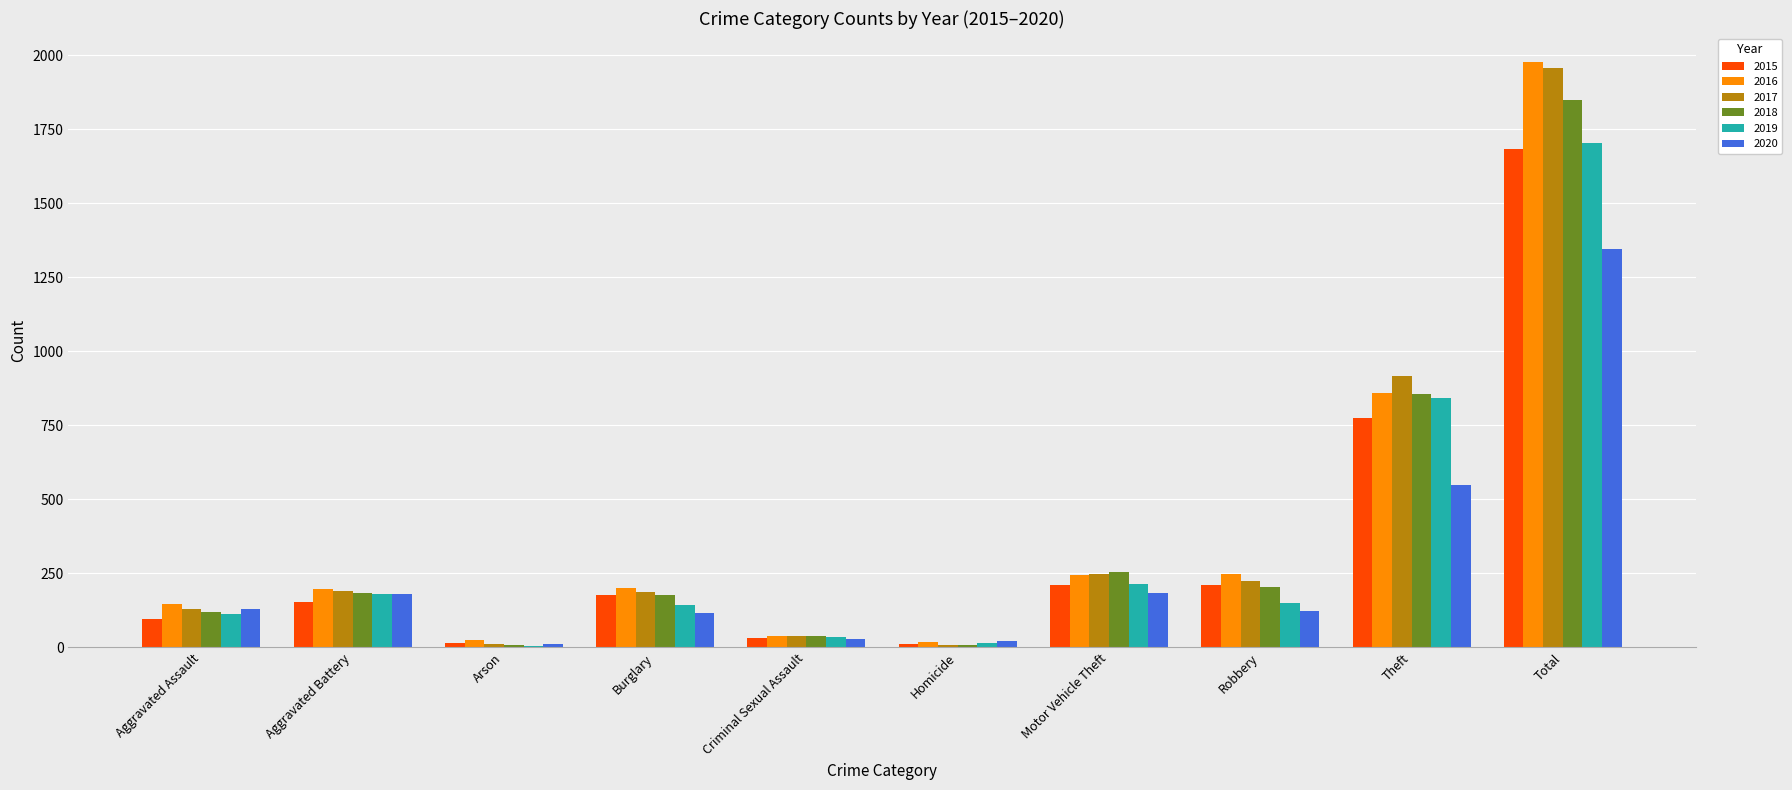

Which category has the highest value across all series?

Total